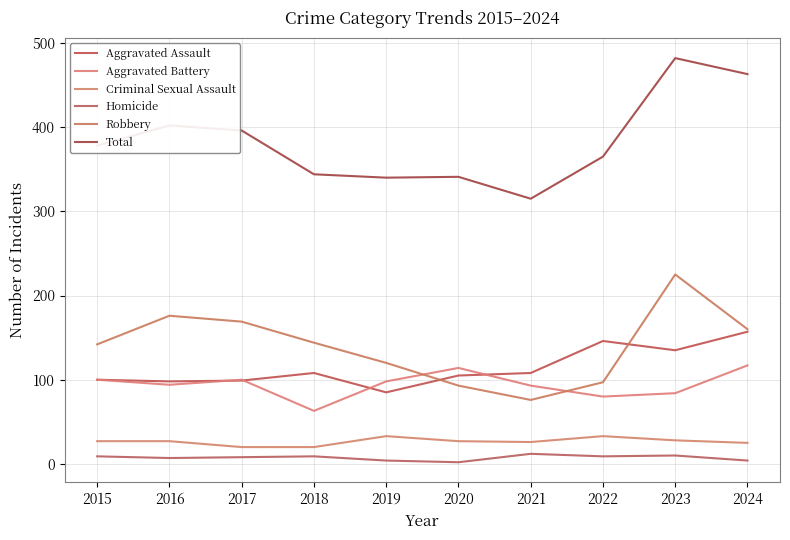

Is it true that Total equals 378 at 2015?

True